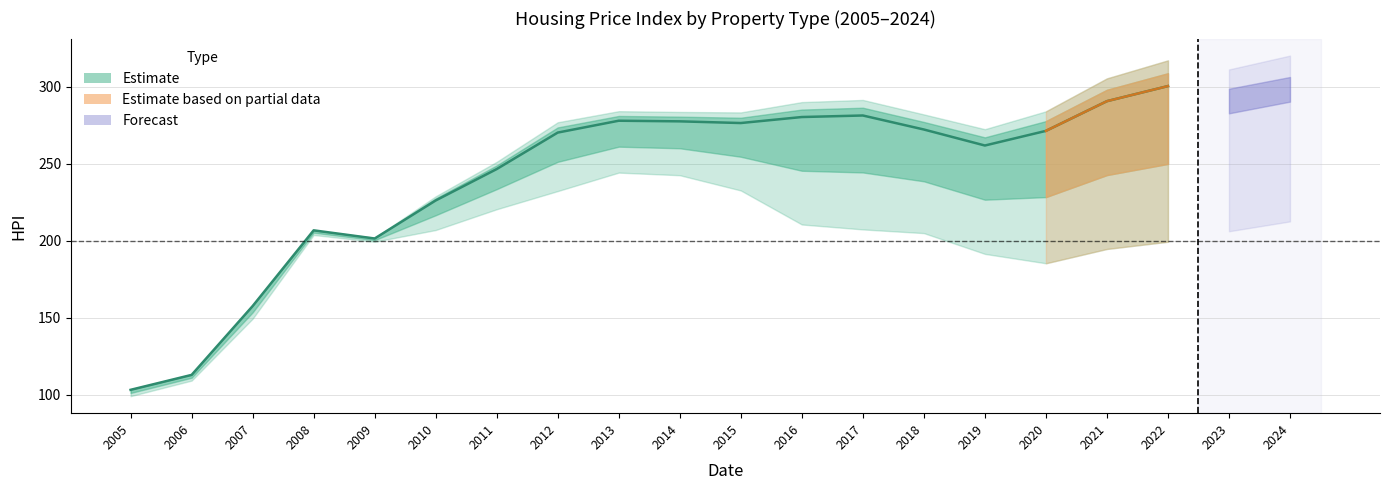

What is the difference between the second highest and minimum values in the Composite_HPI series?

195.2